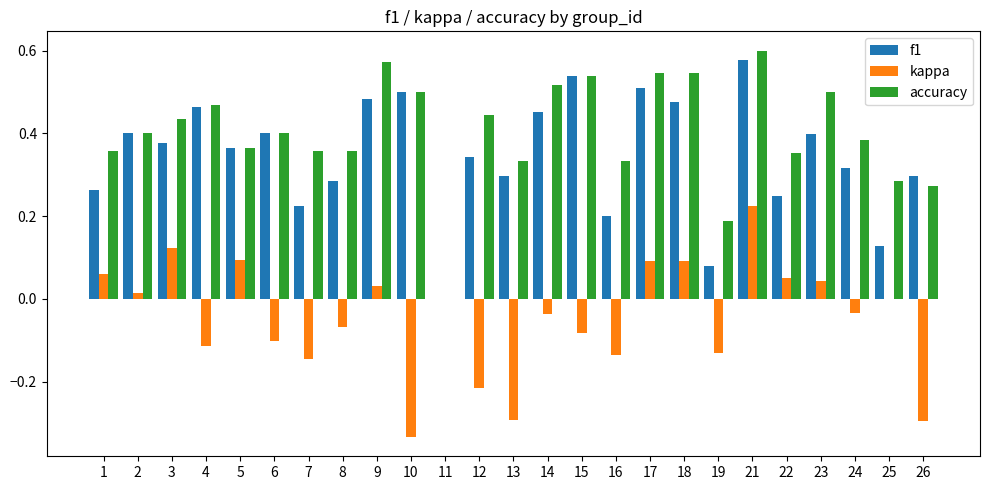

At which label does f1 reach its peak?

21